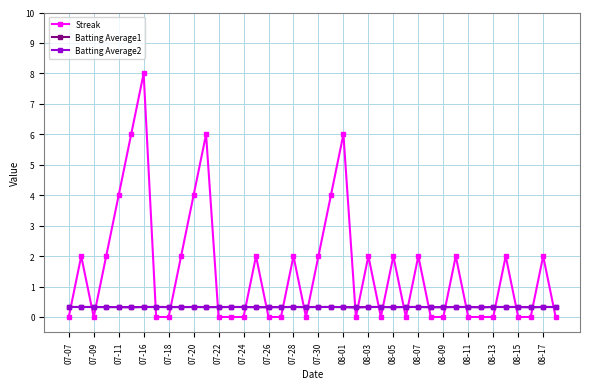

What is the highest value of the Streak series?

8.0